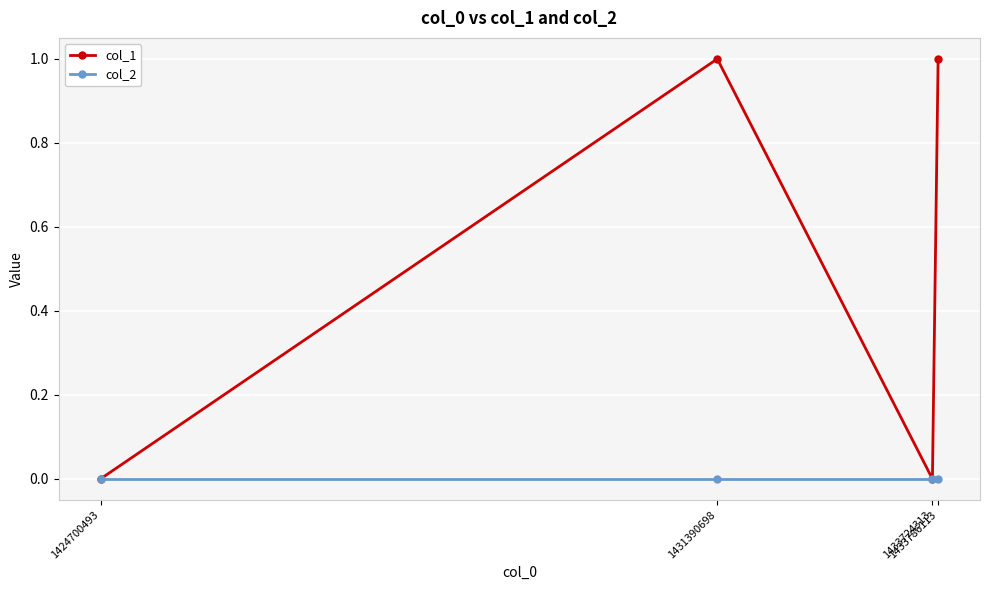

How many interior local peaks does the col_1 series have?

1